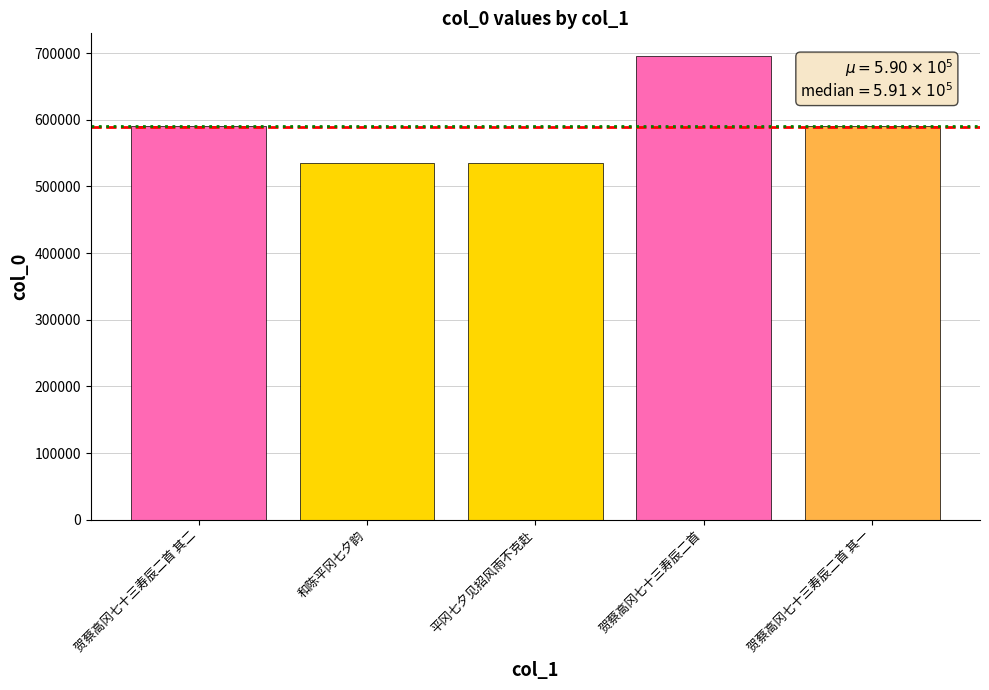

Where is the data nearest to the value 615119?

贺蔡高冈七十三寿辰二首 其二